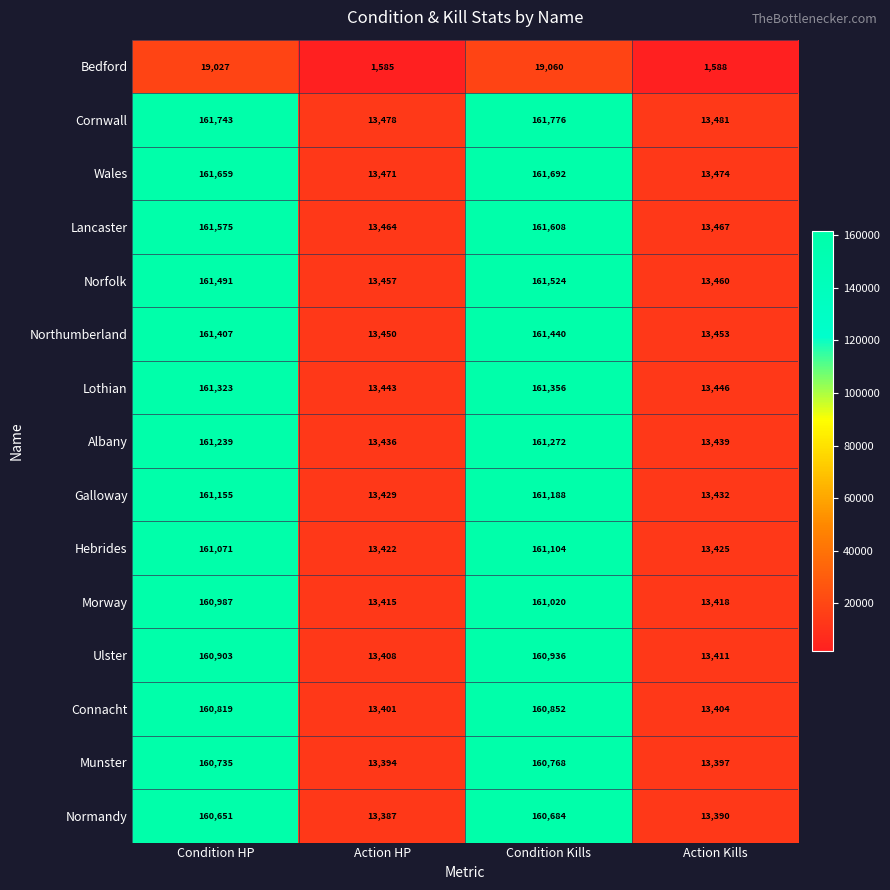

At Condition Kills, list the series in order from smallest to largest.

Bedford, Normandy, Munster, Connacht, Ulster, Morway, Hebrides, Galloway, Albany, Lothian, Northumberland, Norfolk, Lancaster, Wales, Cornwall